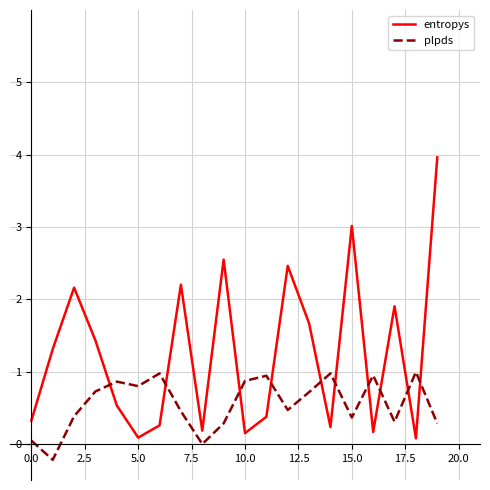

Which series has the widest spread of values?

entropys